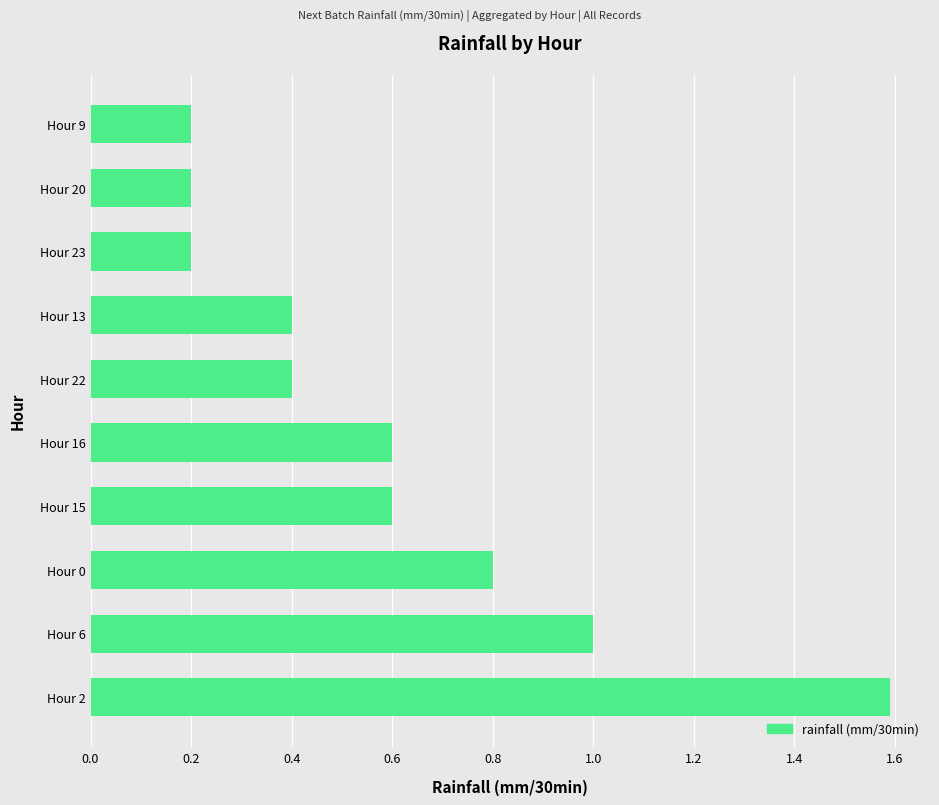

What is the approximate value at Hour 13?

0.4